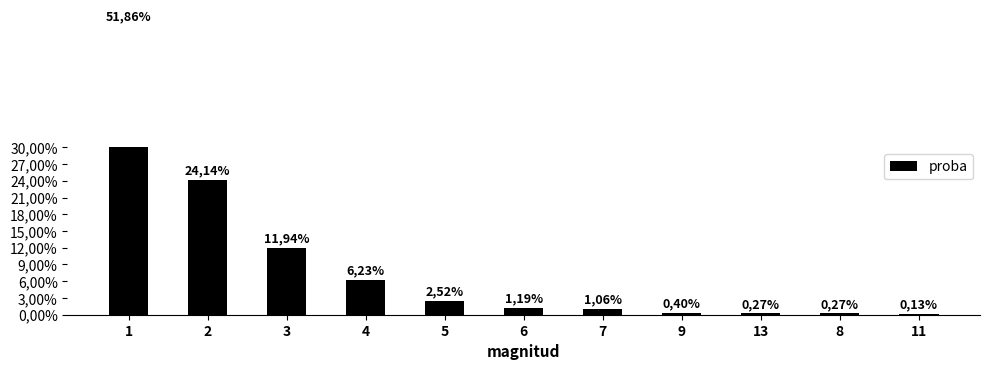

What is the label of the 6th bar from the right?

6